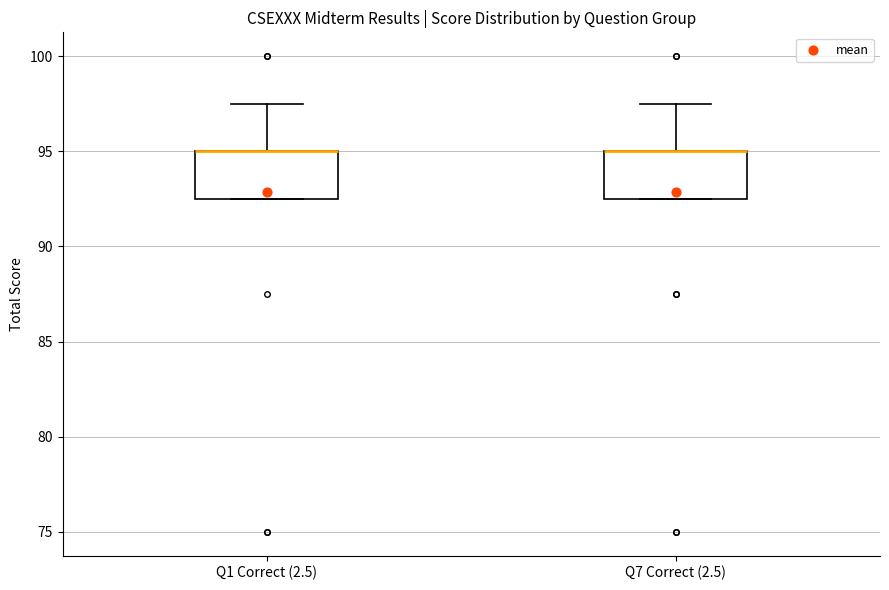

Where does the upper whisker of the box for Q1 Correct (2.5) end on the y-axis? The values are not printed on the chart, so give them approximately, as read against the axis.

97.5